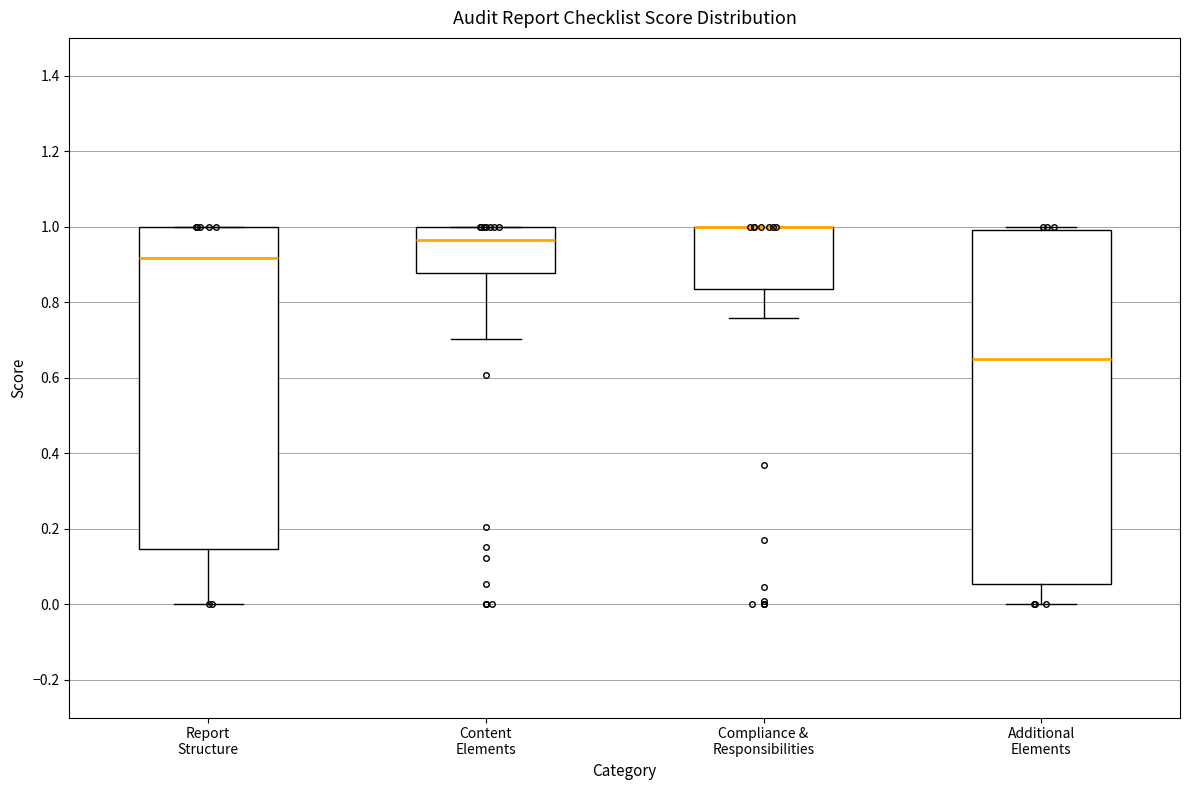

Which box is the tallest, from its lower edge to its upper edge?

Additional Elements